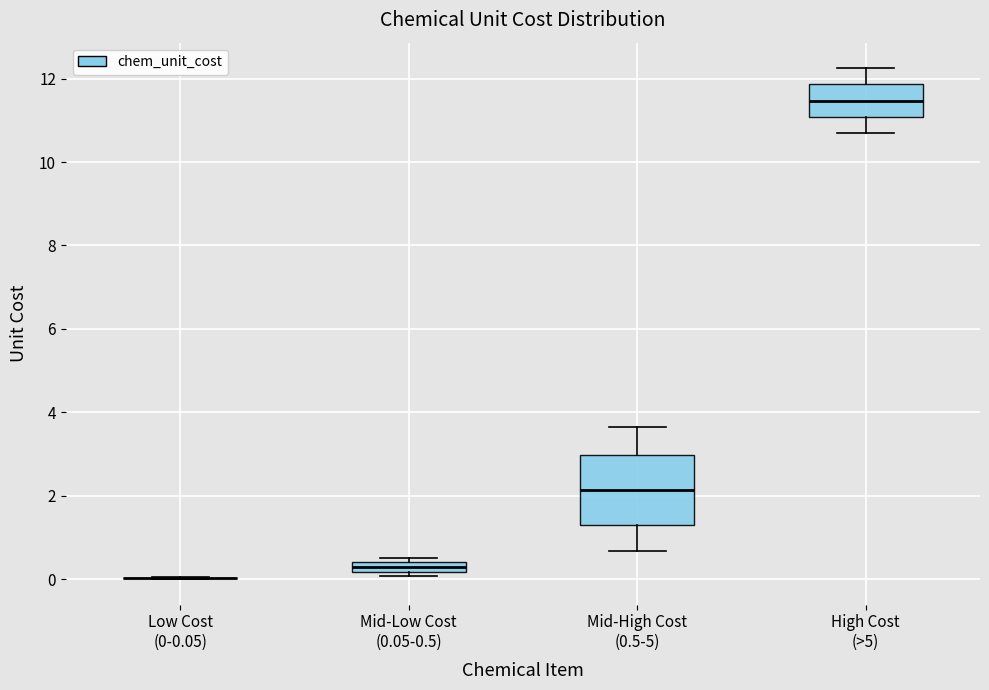

Comparing the boxes themselves (not the whiskers), which one is the tallest?

Mid-High Cost (0.5-5)